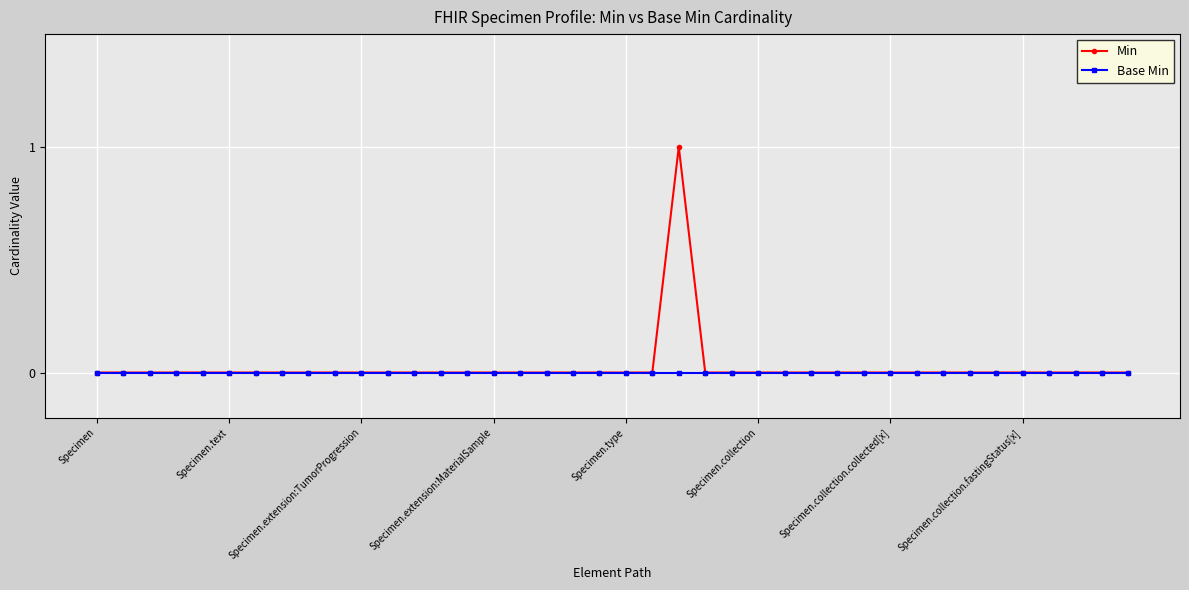

How many Min values are between 0 and 1?

40